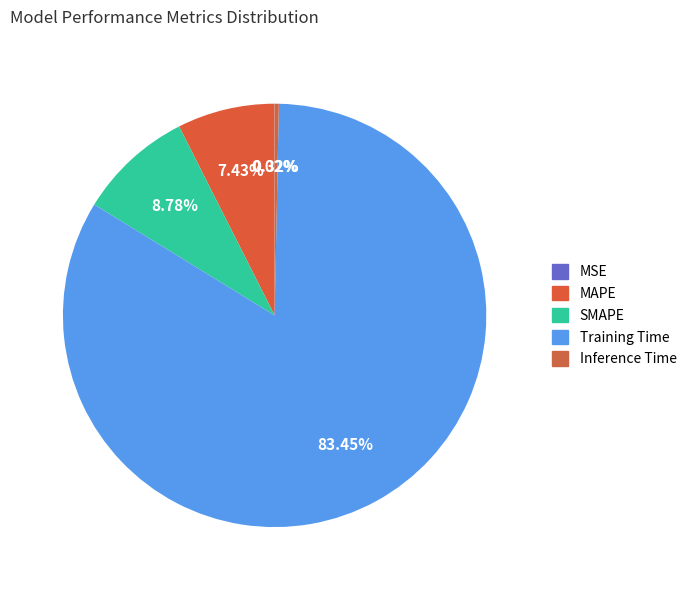

True or false: Inference Time accounts for 1% of the total.

False